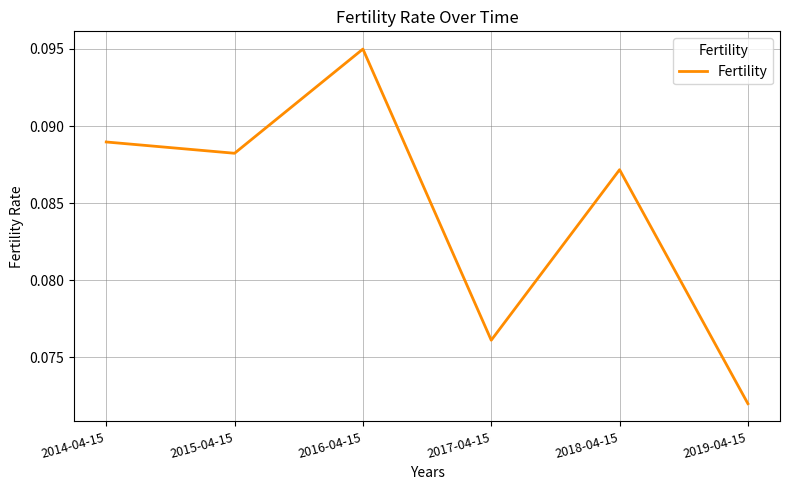

Which category has the lowest value across all series?

2019-04-15